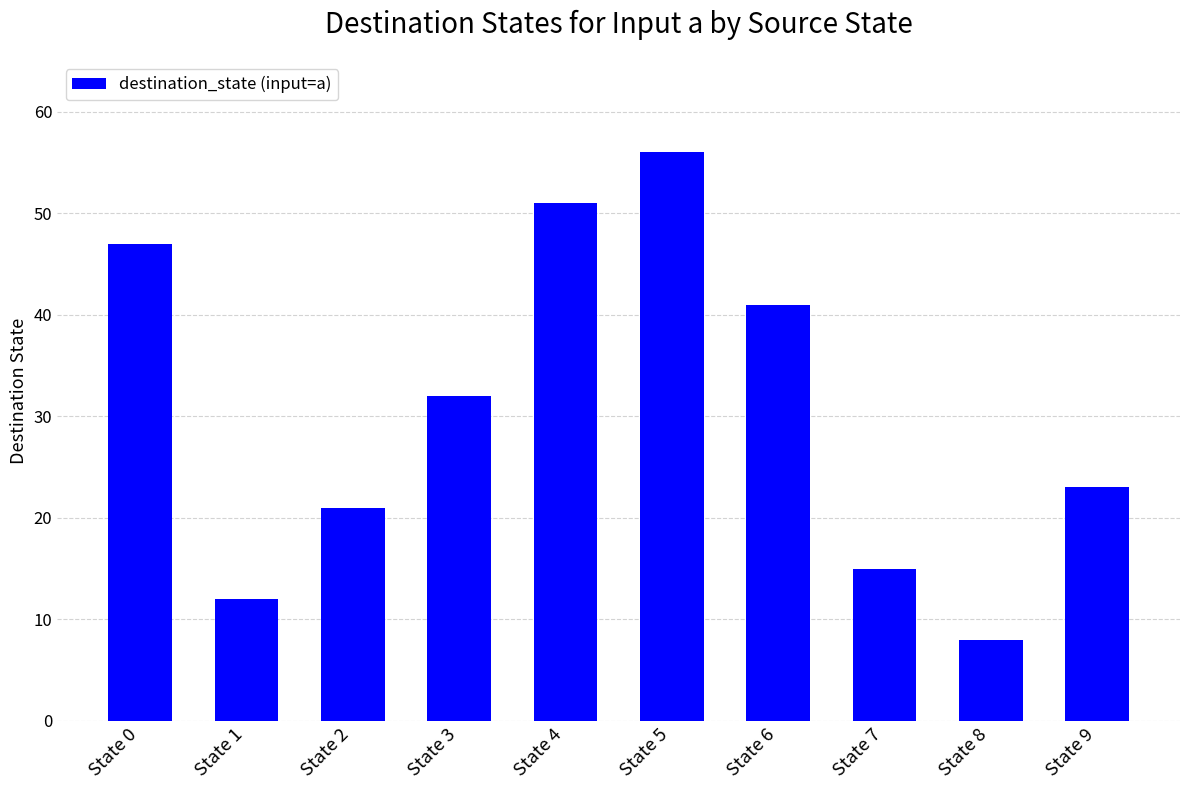

What is the change in value from State 7 to State 8?

-7